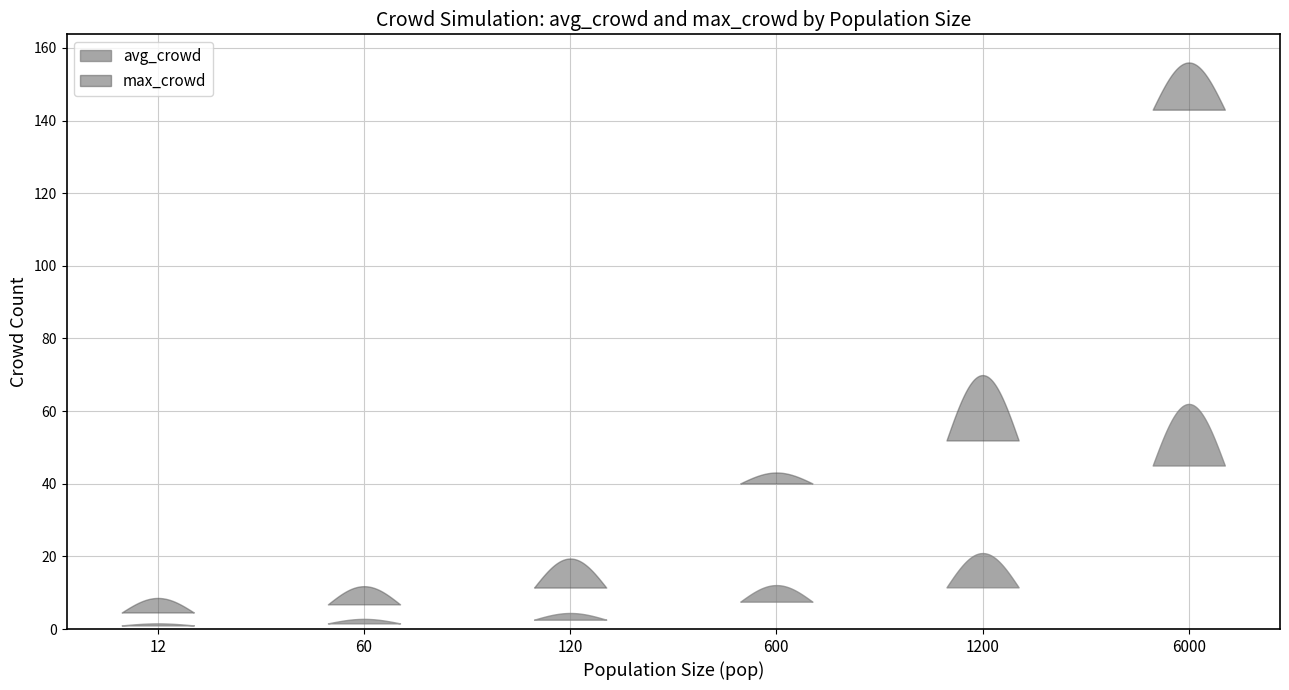

What is the difference between the maximum and second lowest values in the avg_crowd series?

50.6